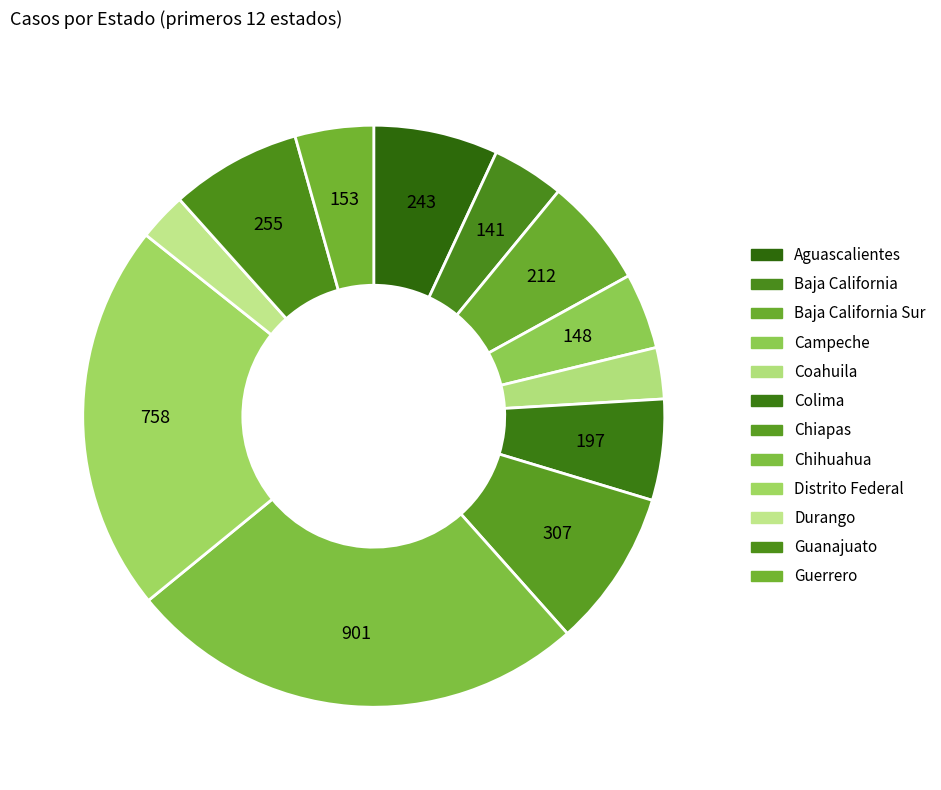

Which category has the smallest portion of the pie?

Durango